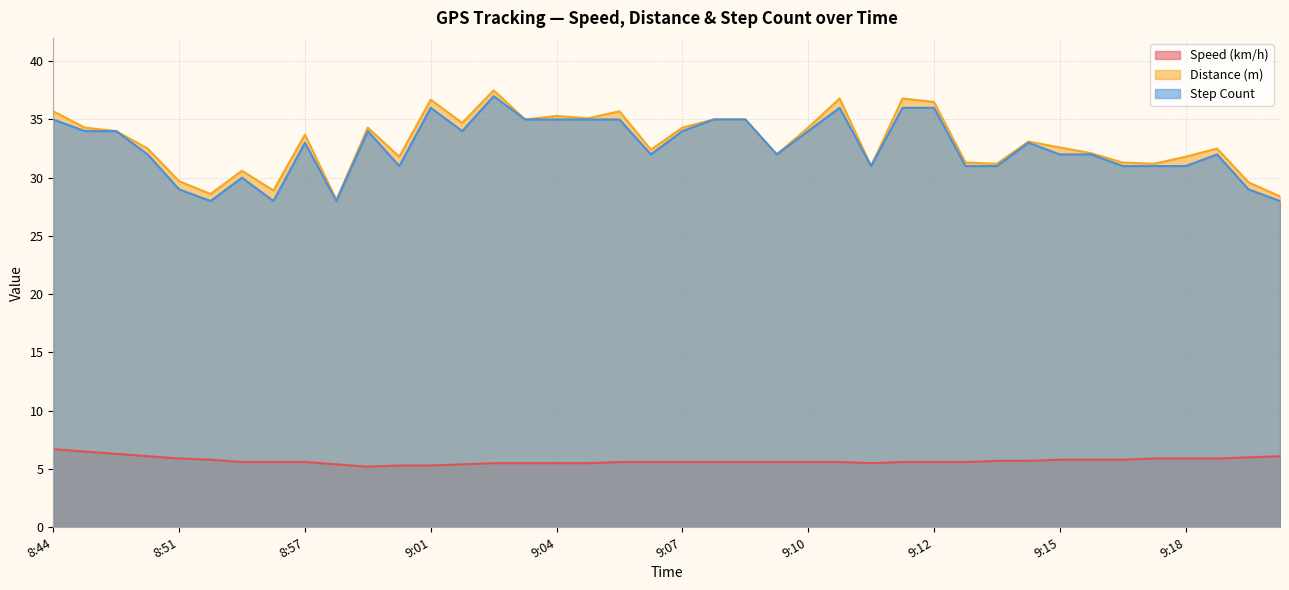

What is the total value across all series at 8:59?

73.5